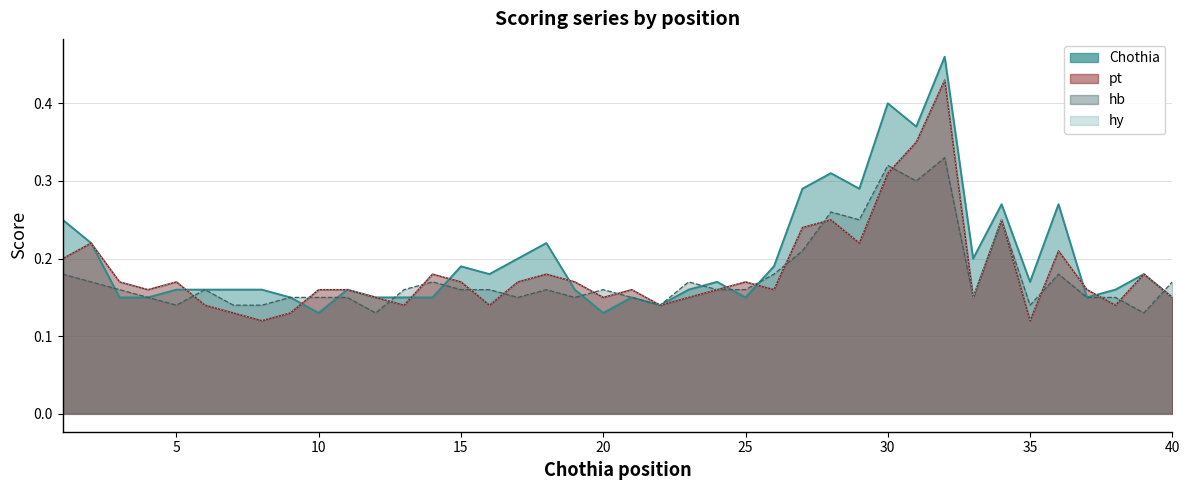

How many times do pt and hb cross each other?

16